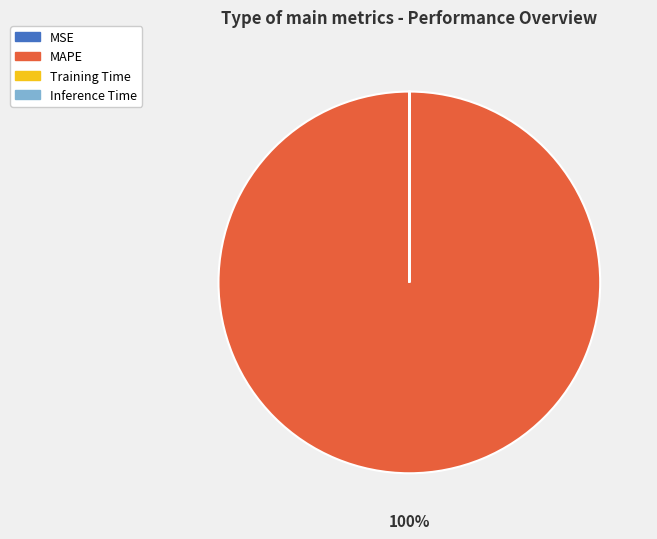

Which category has the biggest portion of the pie?

MAPE